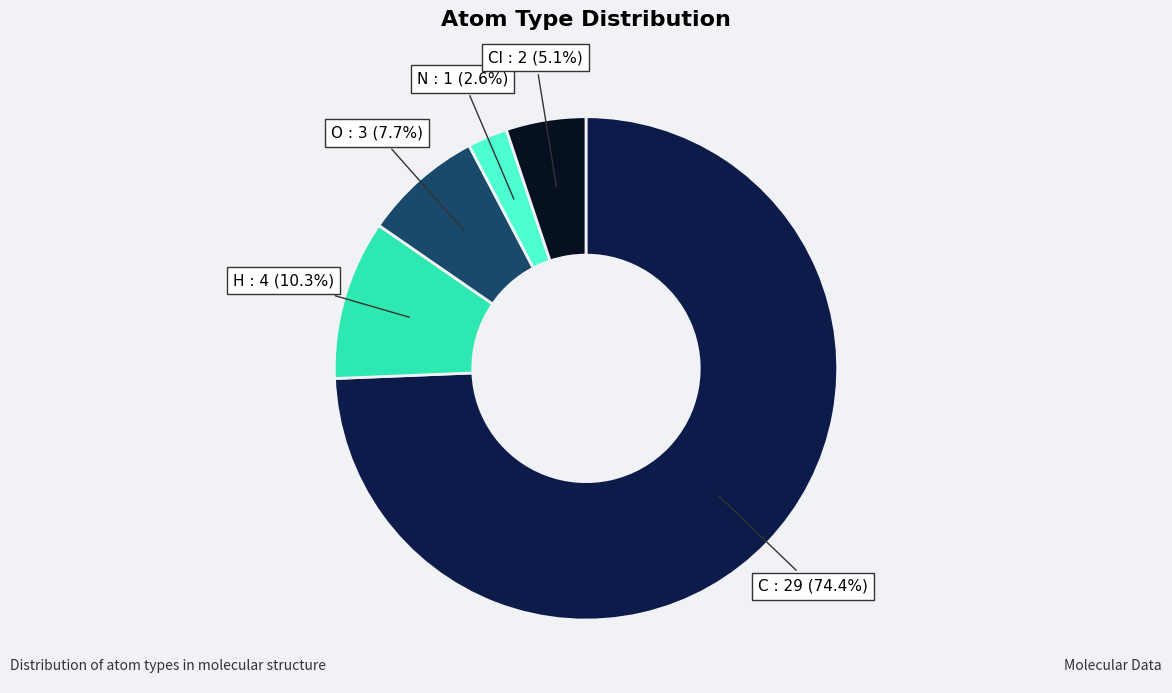

To the nearest percent, what is the combined percentage of C and O?

82%